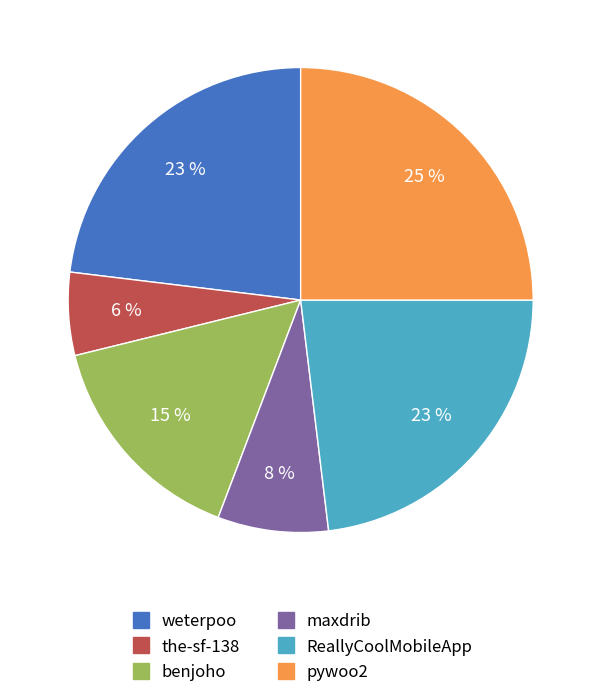

True or false: weterpoo accounts for 30% of the total.

False